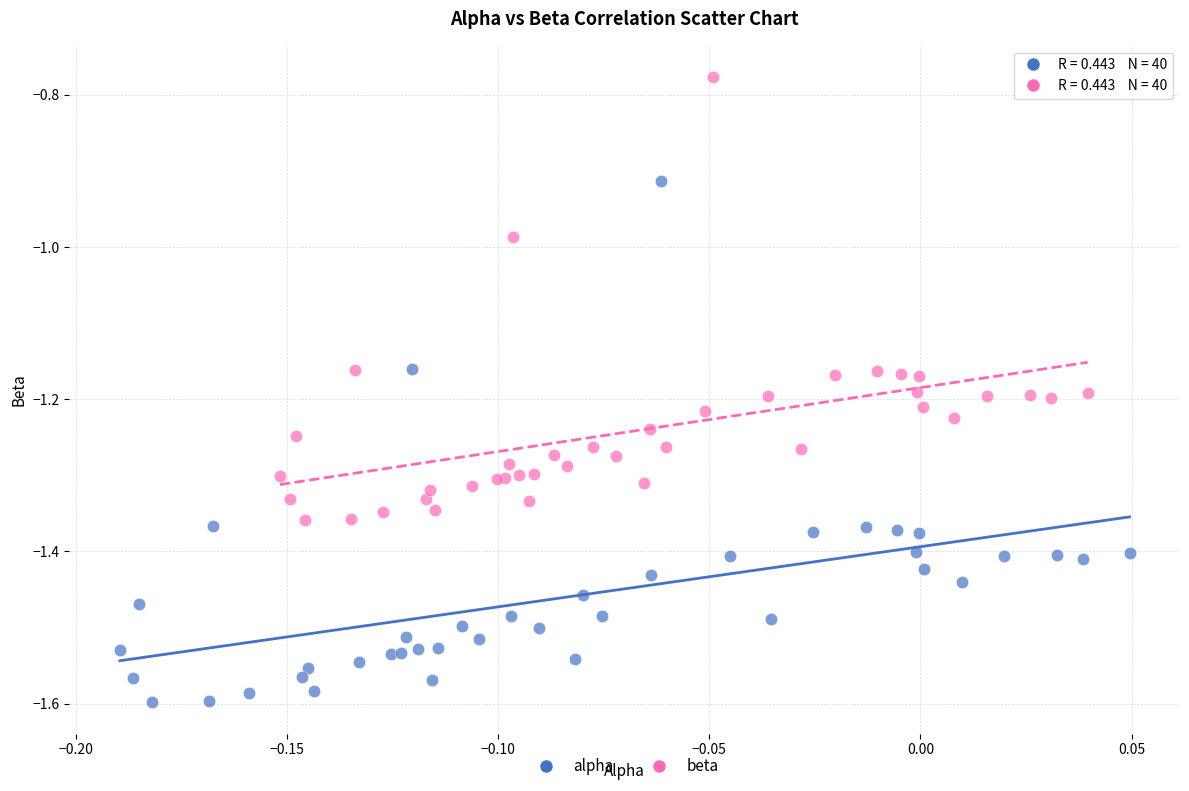

Which series contains the lowest Y value?

alpha